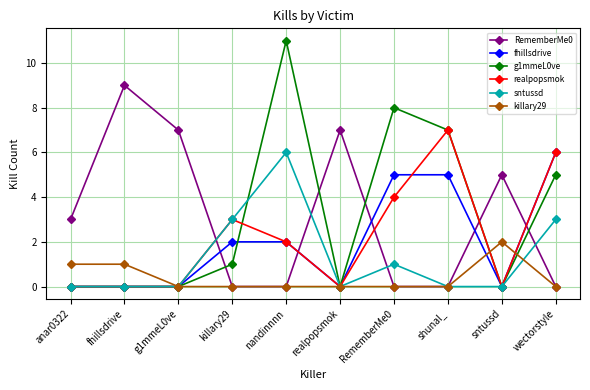

Which series changed the most between g1mmeL0ve and killary29?

RememberMe0